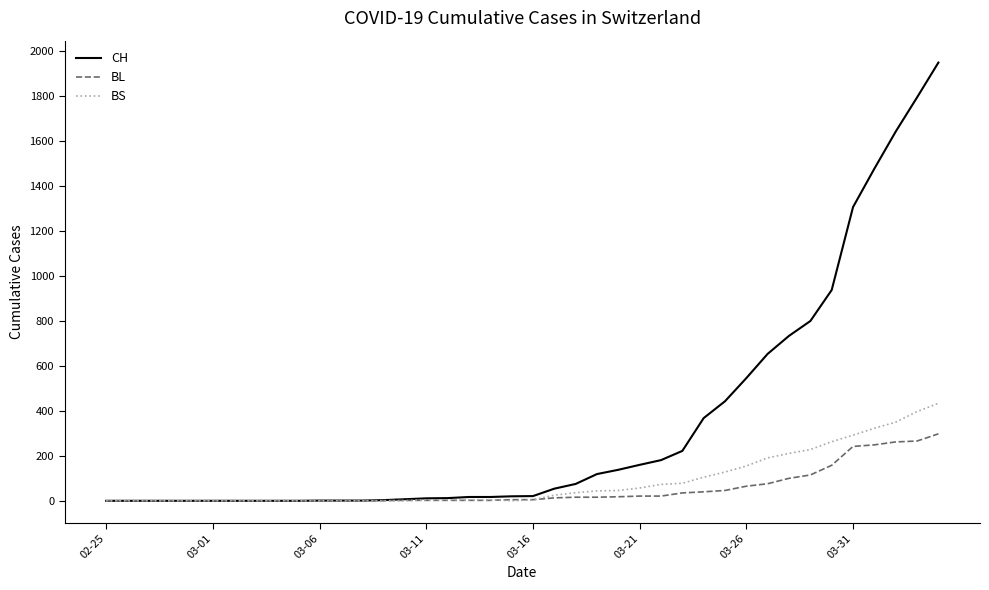

Which series has the largest total across all categories?

CH